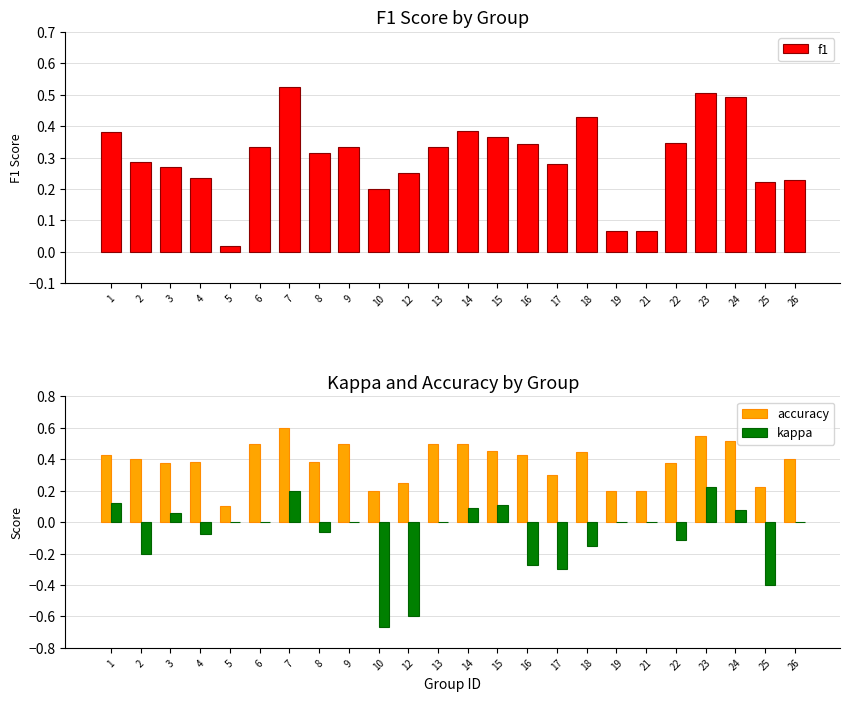

What is the total value across all series at 3?

0.7